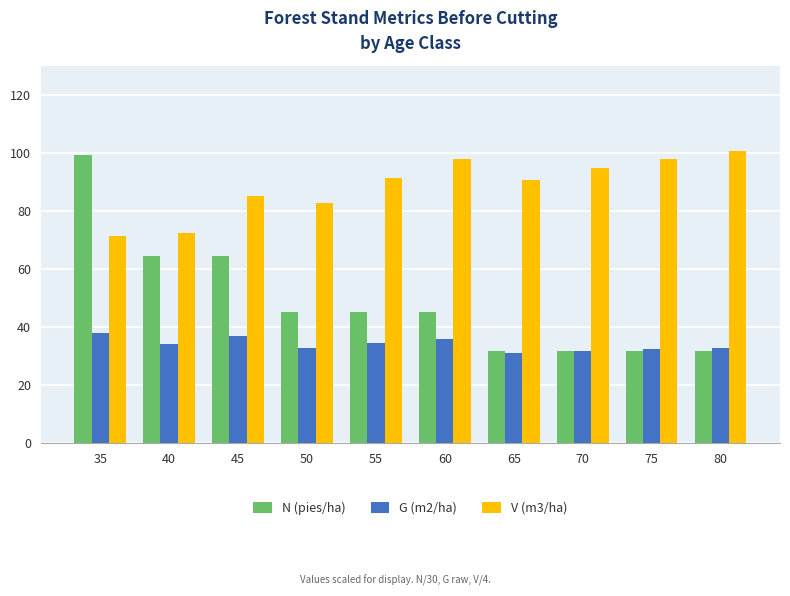

What is the sum of all N (pies/ha) values?

489.7